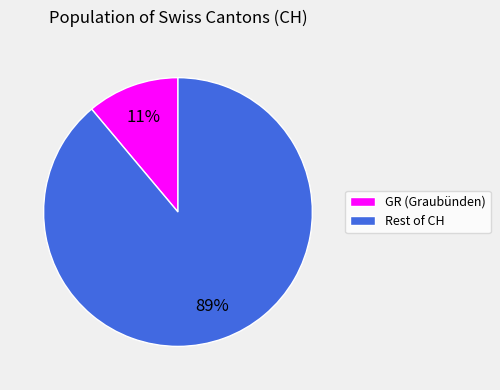

Is there a majority slice in this chart?

Yes